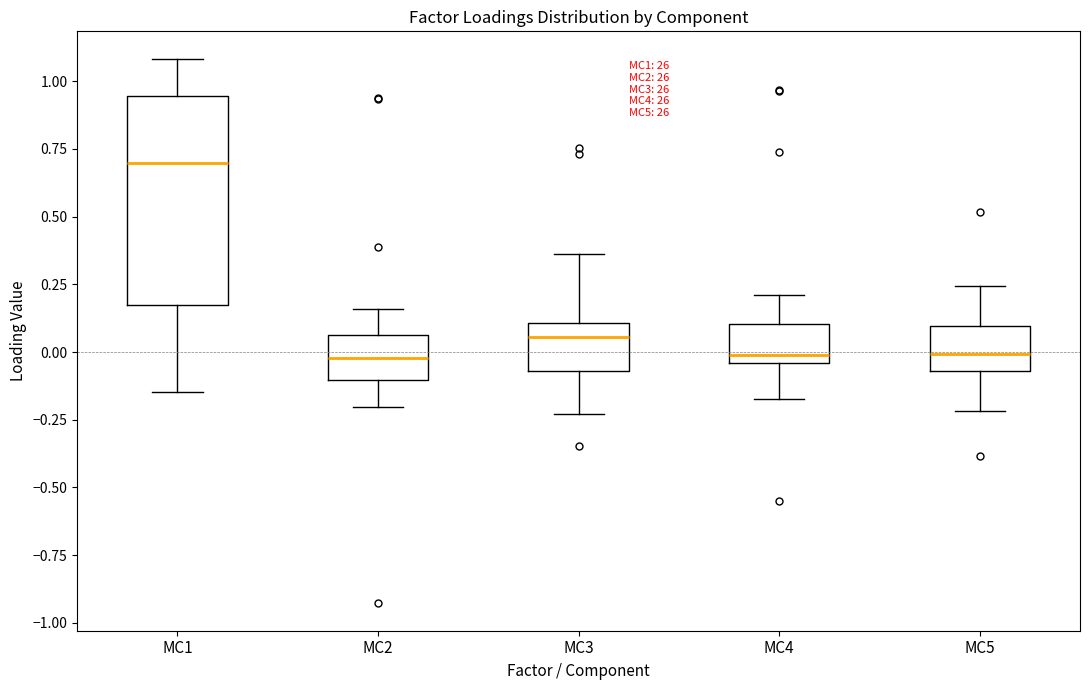

Comparing the boxes themselves (not the whiskers), which one is the tallest?

MC1